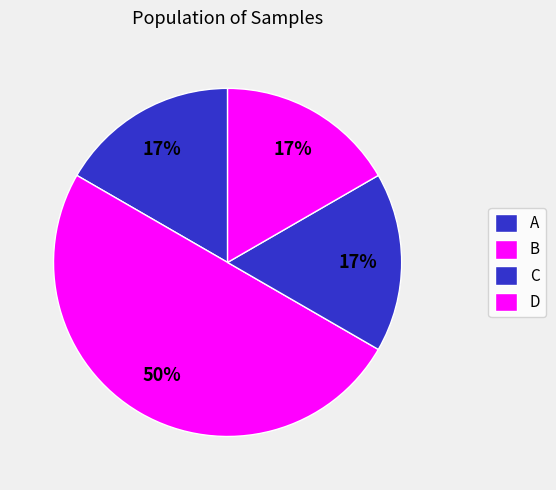

To the nearest percent, what is the combined percentage of B and C?

33%